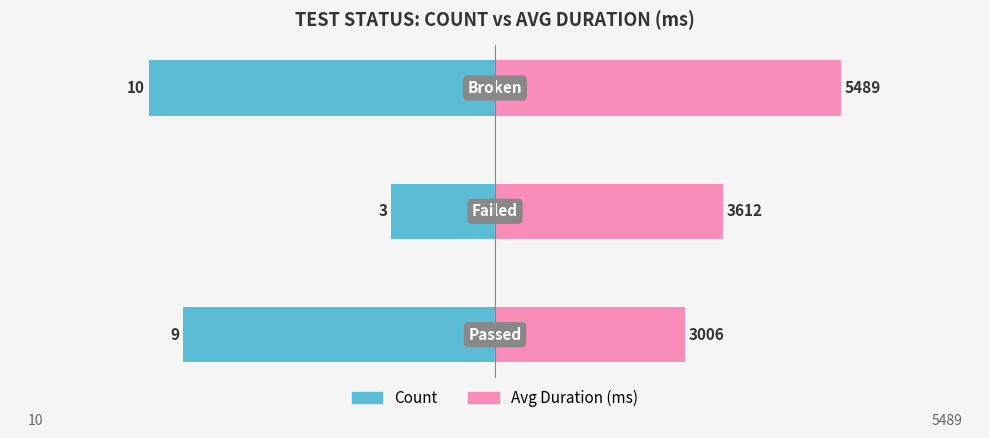

List the series in order of their overall mean, lowest first.

Count, Avg Duration (ms)